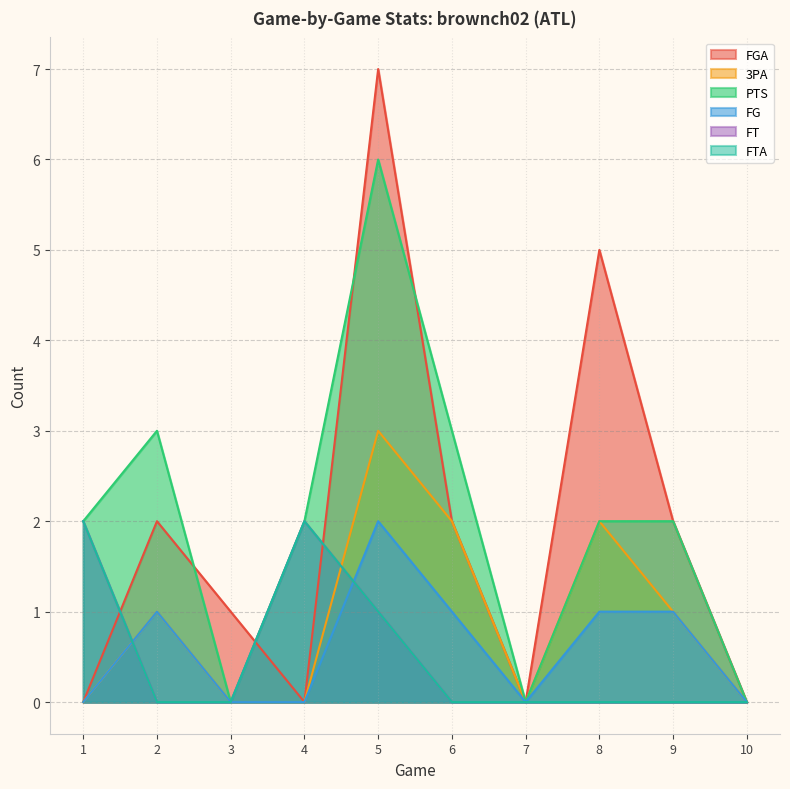

Is the value of FT at 1 greater than the value of 3PA at 10?

Yes